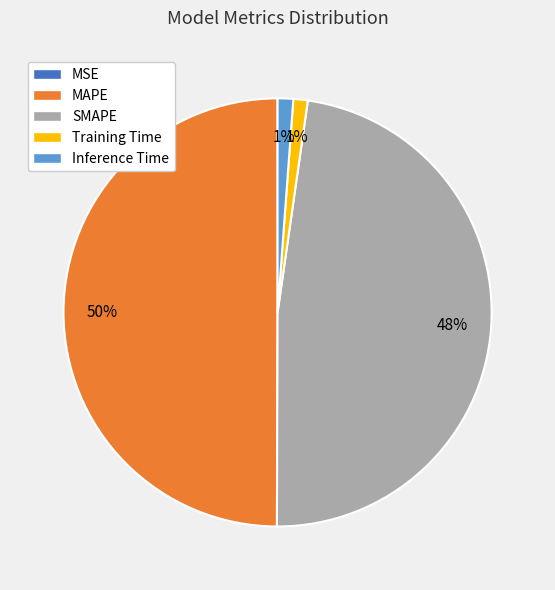

Is the sum of SMAPE and Inference Time greater than half?

No